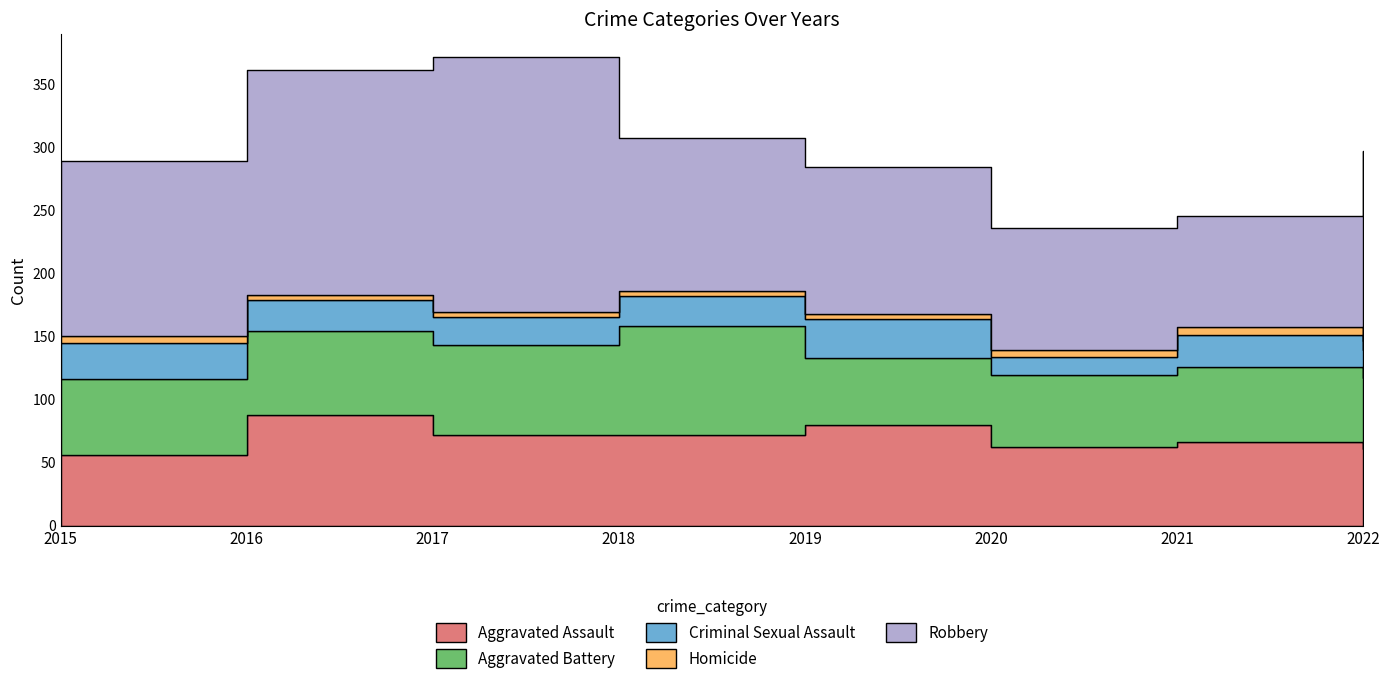

List the labels in order of Aggravated Battery value, smallest first.

2019, 2022, 2020, 2015, 2021, 2016, 2017, 2018